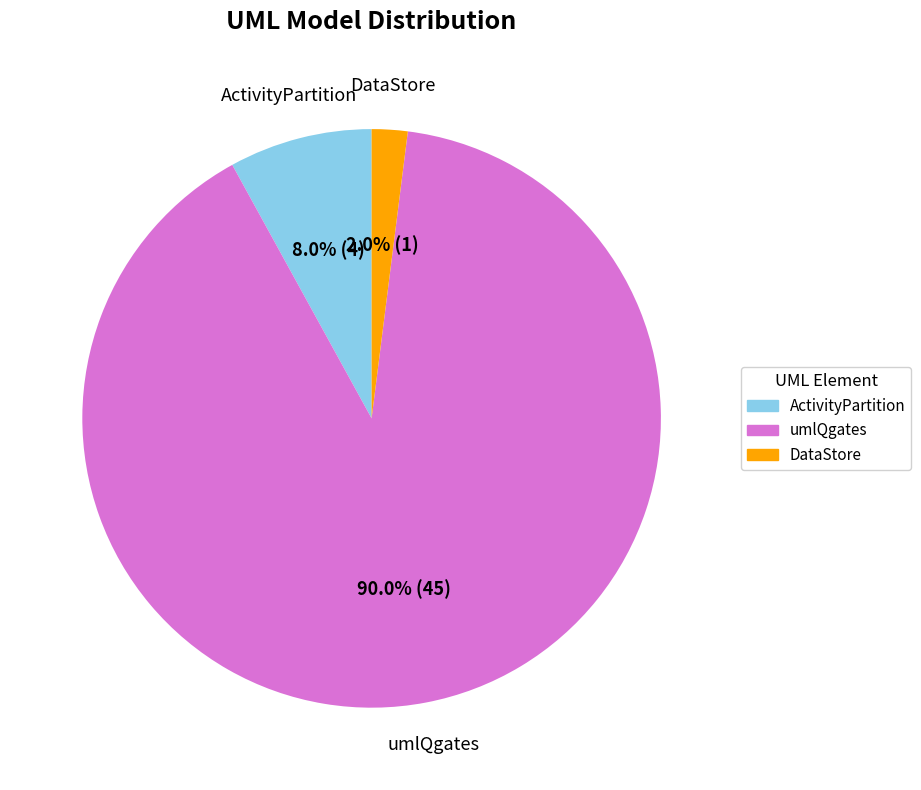

Which category has the biggest portion of the pie?

umlQgates